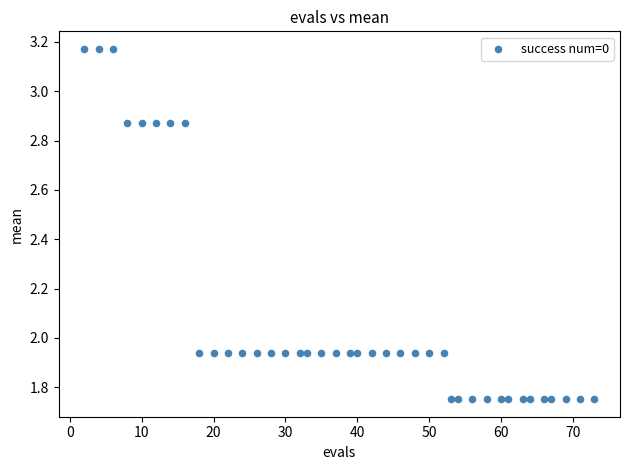

What is the range of Y values (max minus min)?

1.4